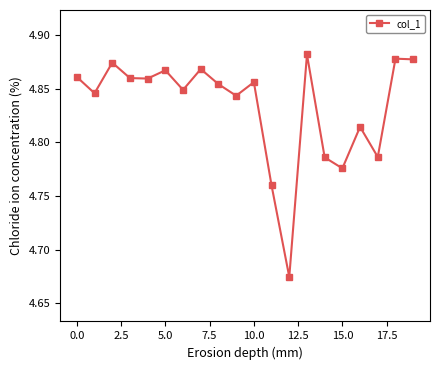

How many values are between 4 and 5?

20